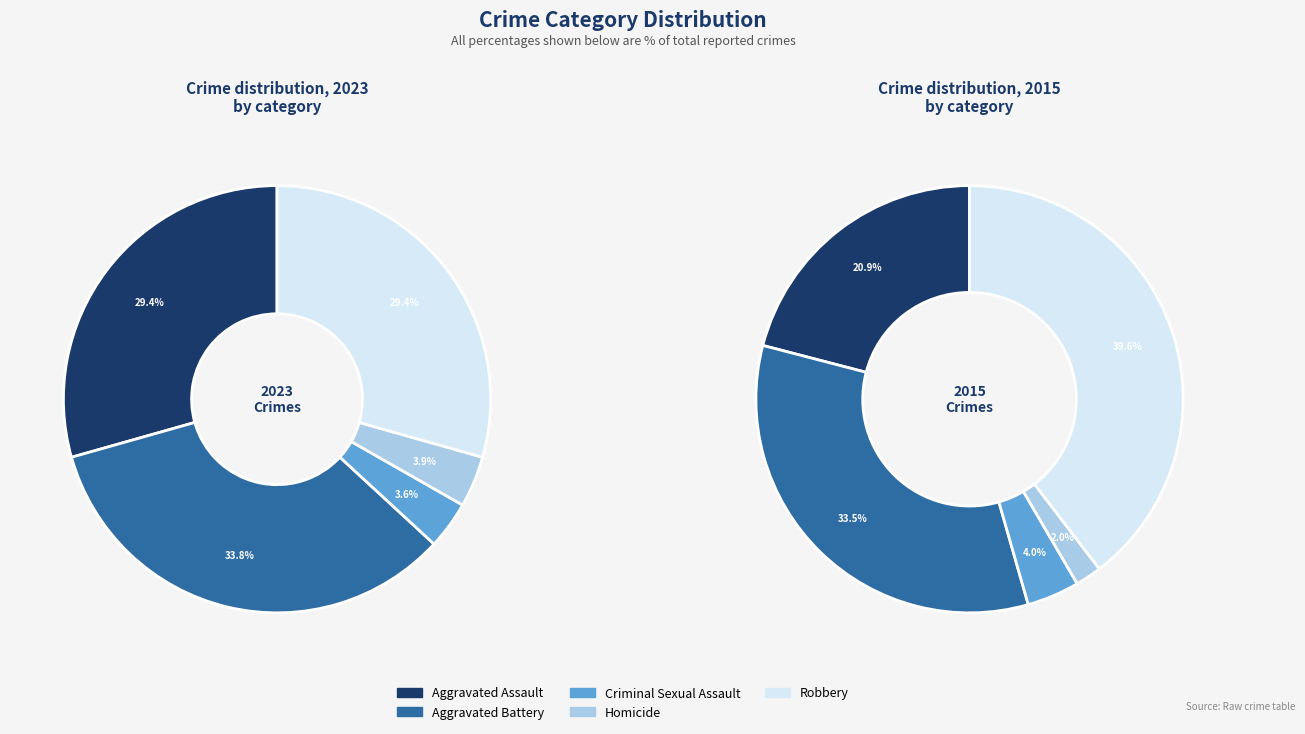

How many slices are in this pie chart?

5